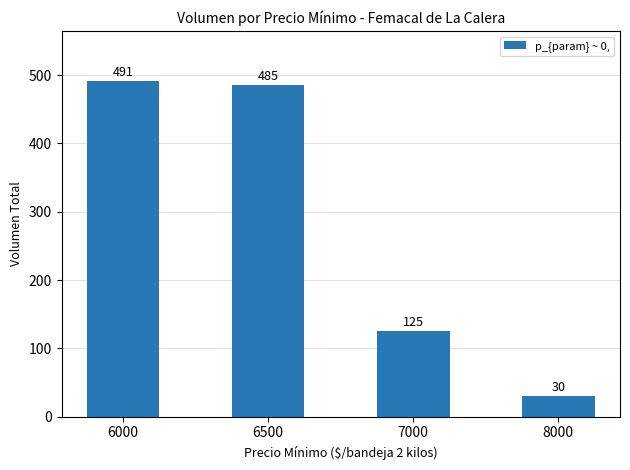

What is the maximum value shown in the chart?

491